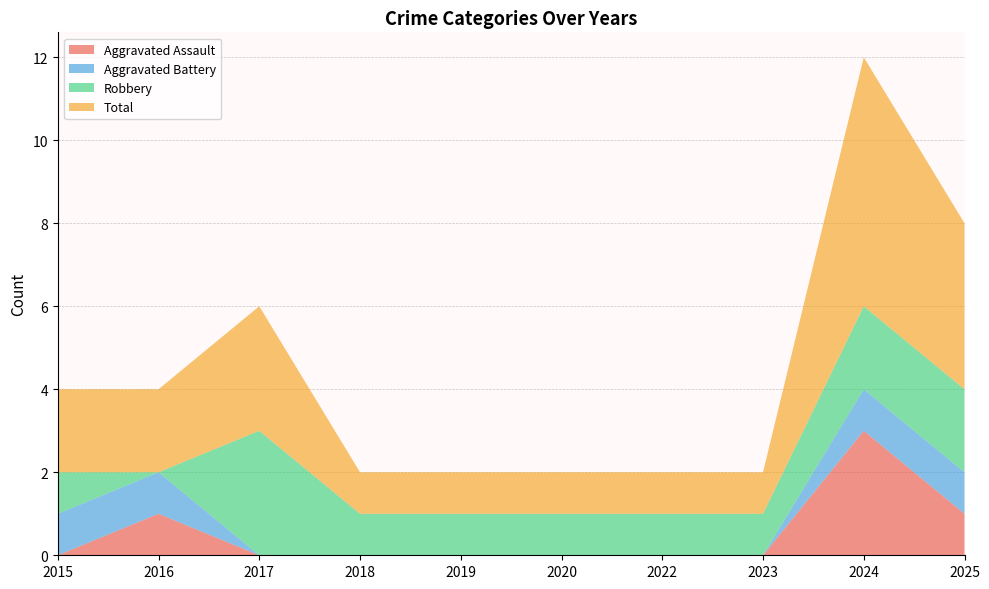

Reading left to right, what are all the values shown in this chart?

Aggravated Assault: 2015=0	2016=1	2017=0	2018=0	2019=0	2020=0	2022=0	2023=0	2024=3	2025=1
Aggravated Battery: 2015=1	2016=1	2017=0	2018=0	2019=0	2020=0	2022=0	2023=0	2024=1	2025=1
Robbery: 2015=1	2016=0	2017=3	2018=1	2019=1	2020=1	2022=1	2023=1	2024=2	2025=2
Total: 2015=2	2016=2	2017=3	2018=1	2019=1	2020=1	2022=1	2023=1	2024=6	2025=4